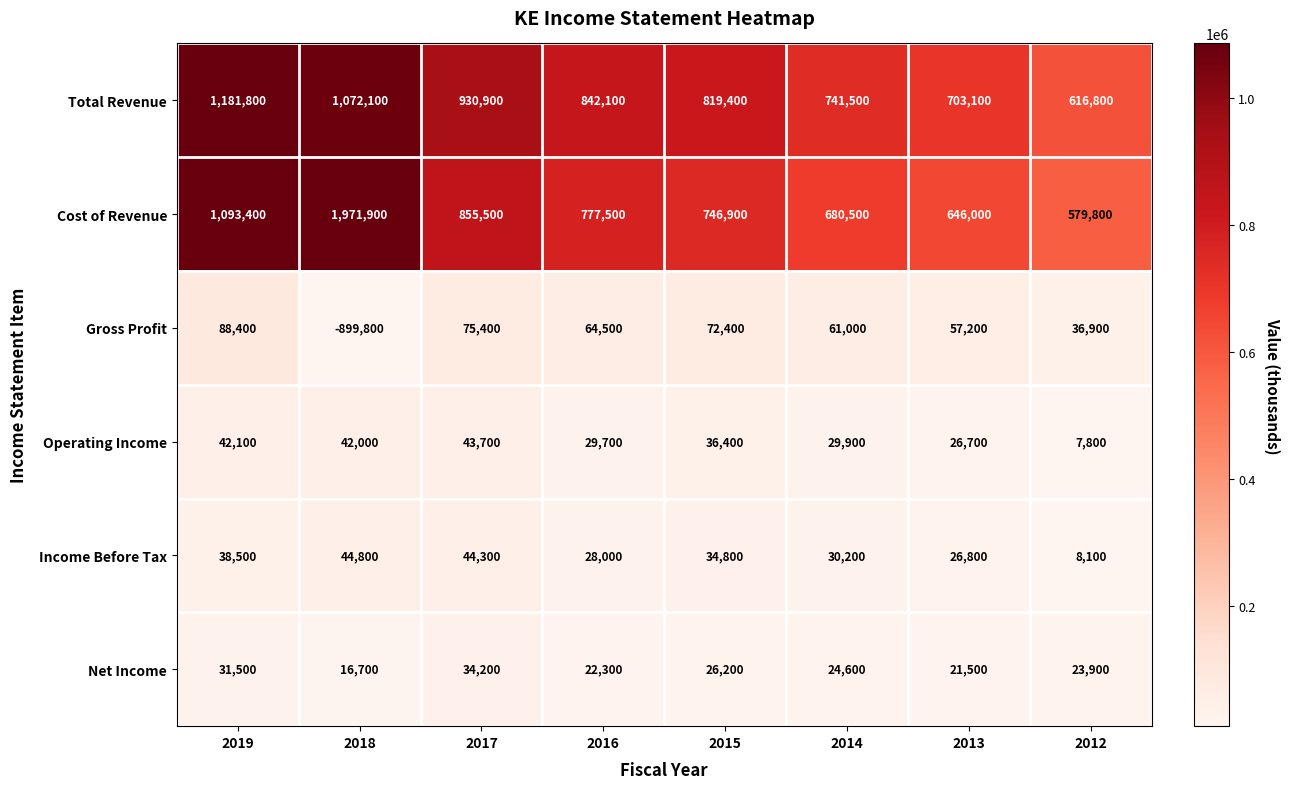

What is the total value across all series at 2012?

1273300